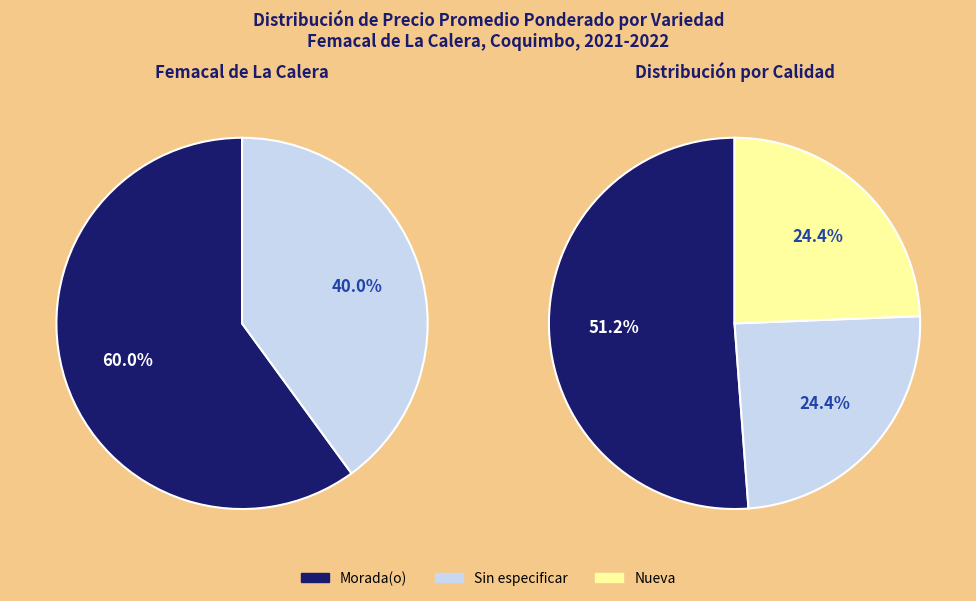

To the nearest percent, what is the combined percentage of Sin especificar and Morada(o)?

100%